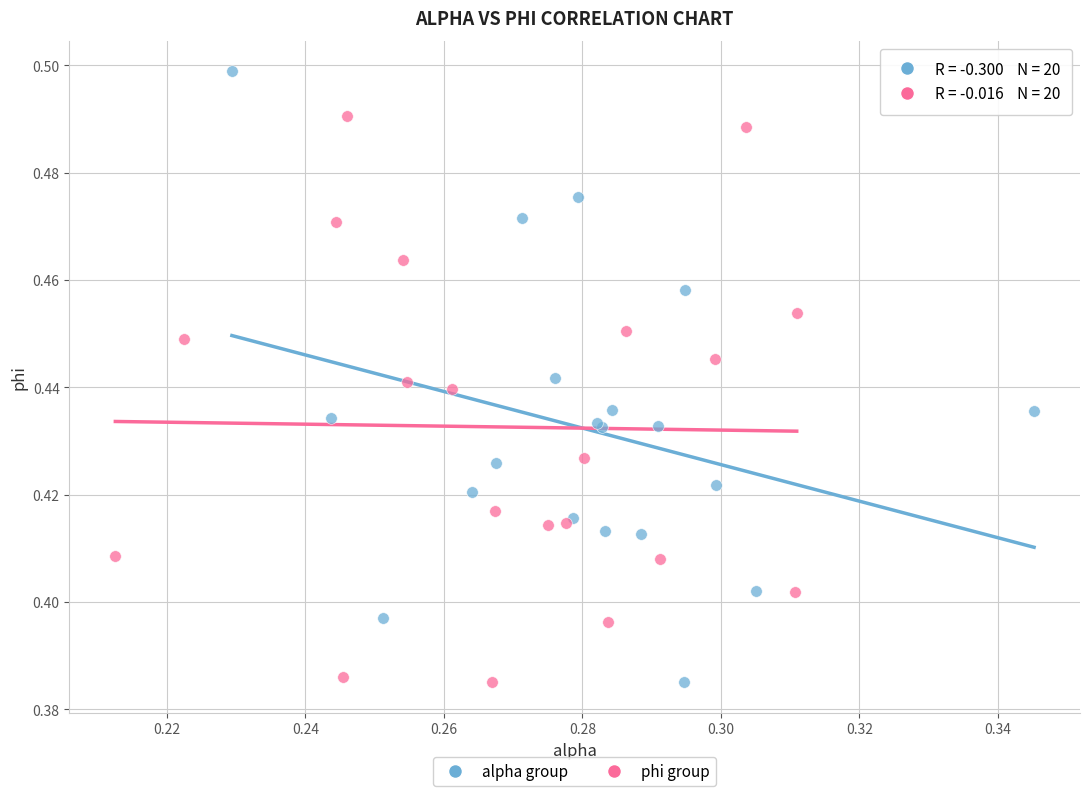

Which series contains the highest Y value?

alpha group